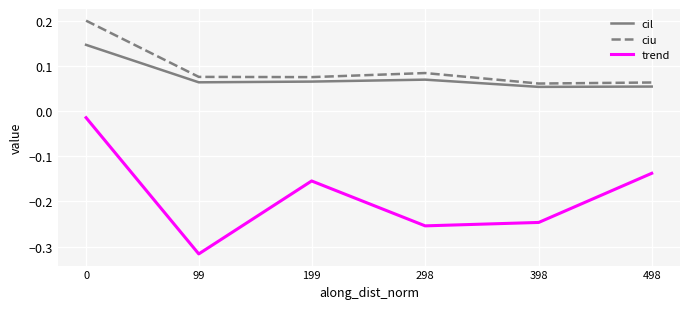

Is it true that trend equals -0.0 at 199?

False